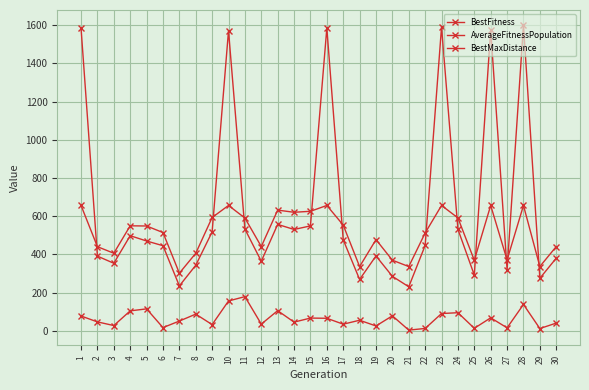

How many data points in BestFitness are above 469?

15